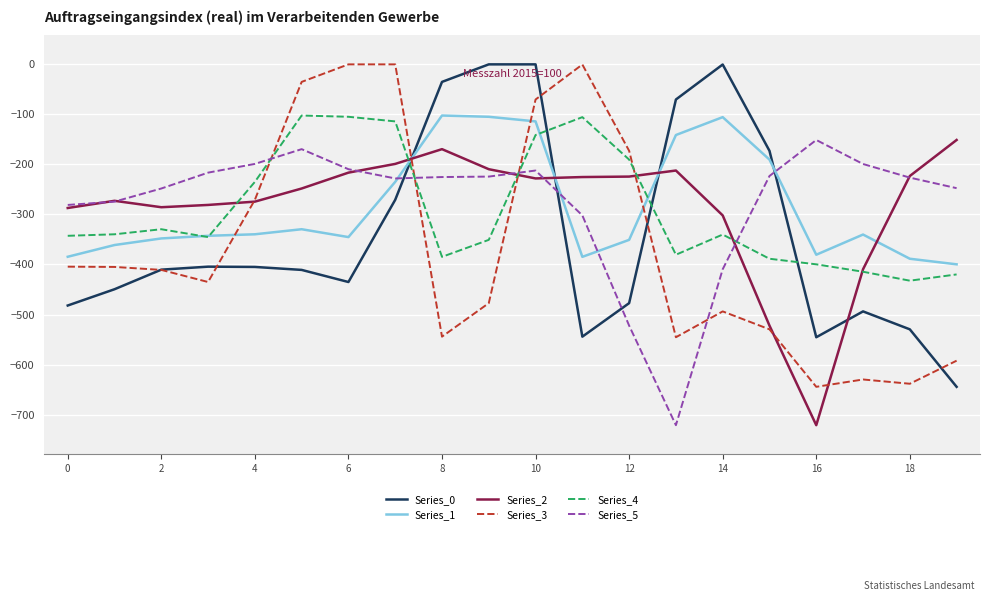

What is the smallest value displayed?

-721.2